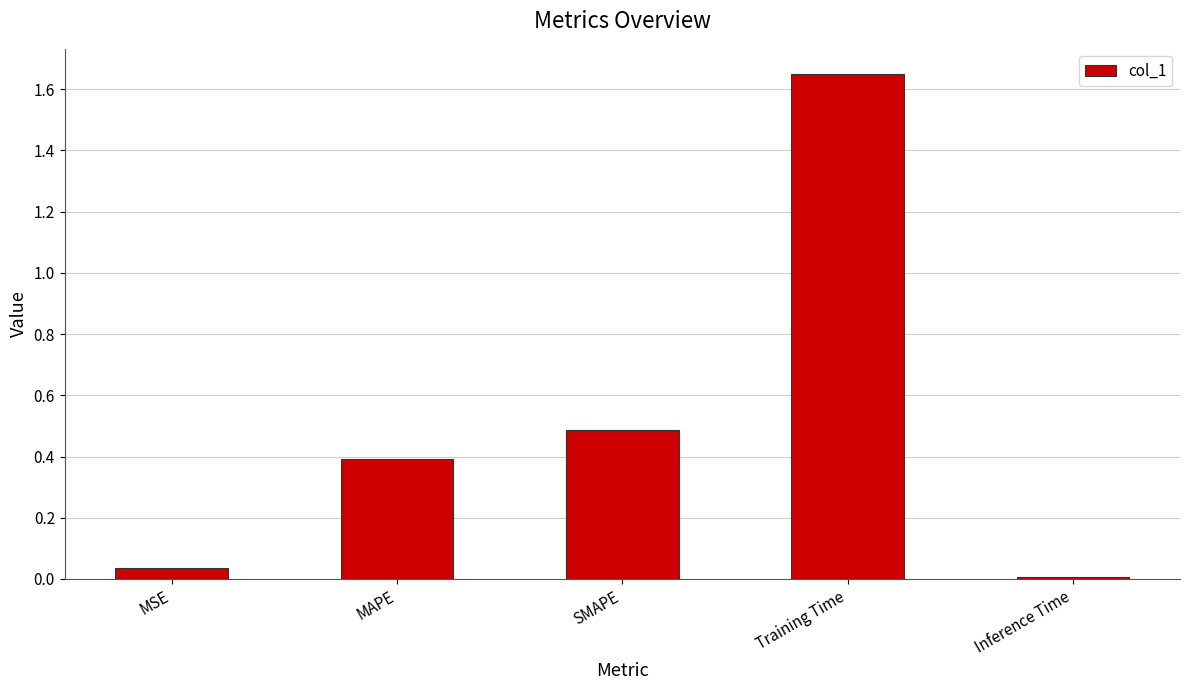

What is the label of the 5th bar from the right?

MSE